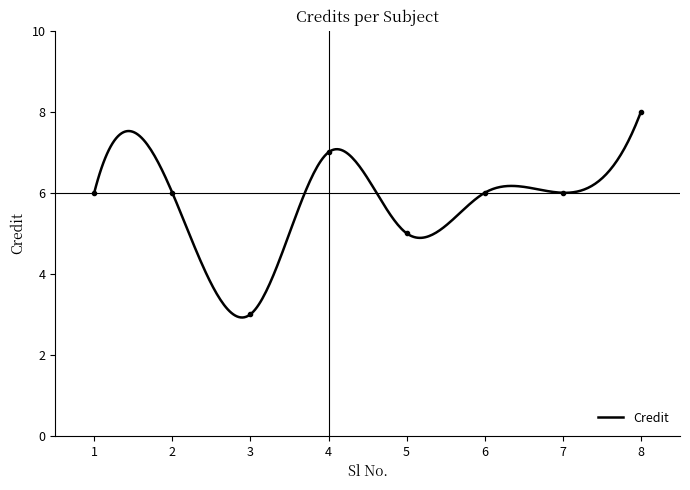

Is it true that the value at 1 is 1?

False